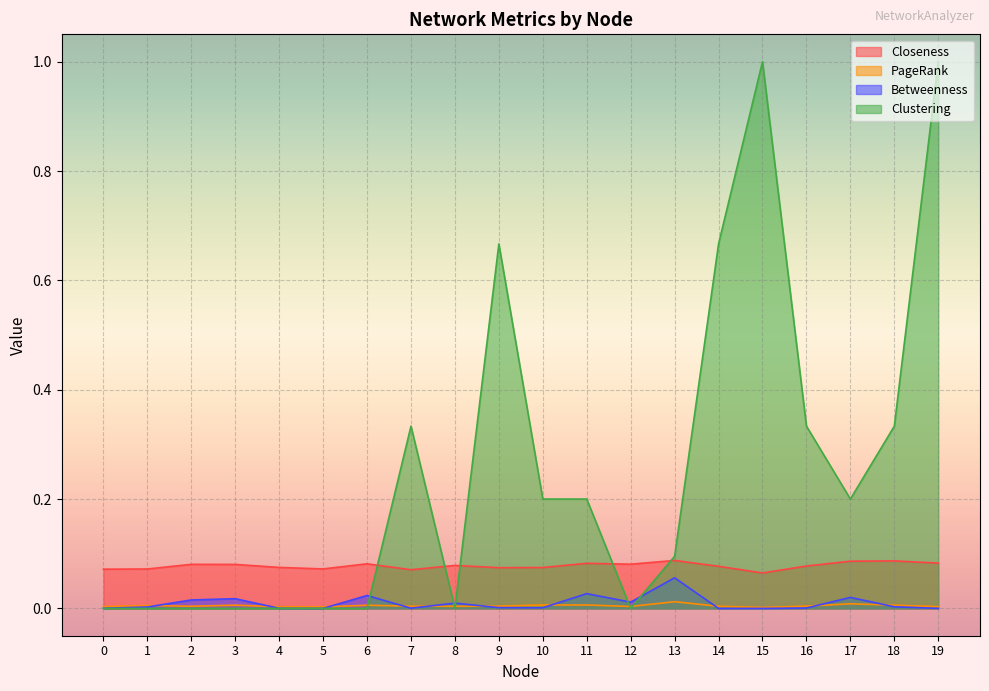

Does the chart display data point markers on the line(s)?

No